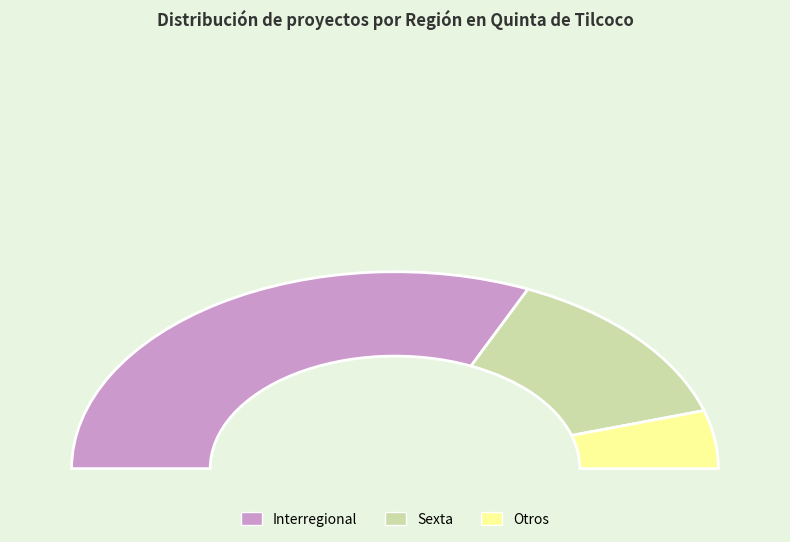

Which slice represents more than half of the pie?

Interregional